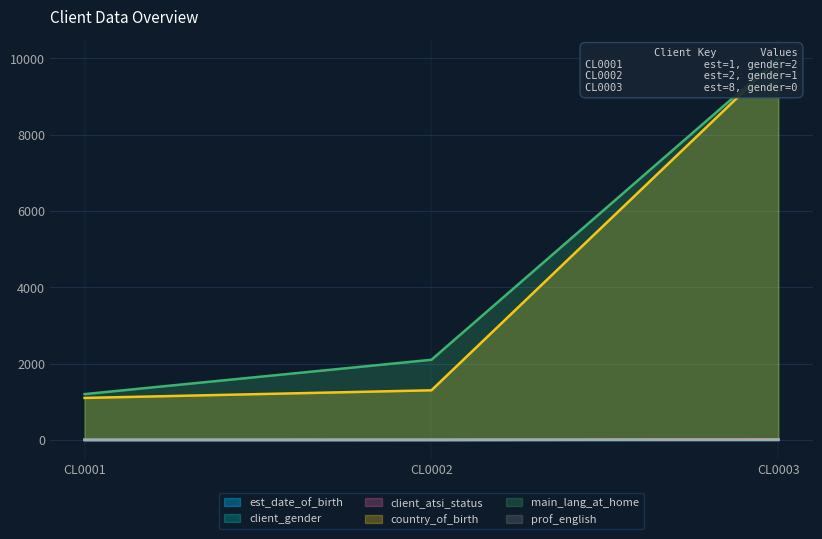

The value of client_atsi_status at CL0003 is 9. True or false?

True